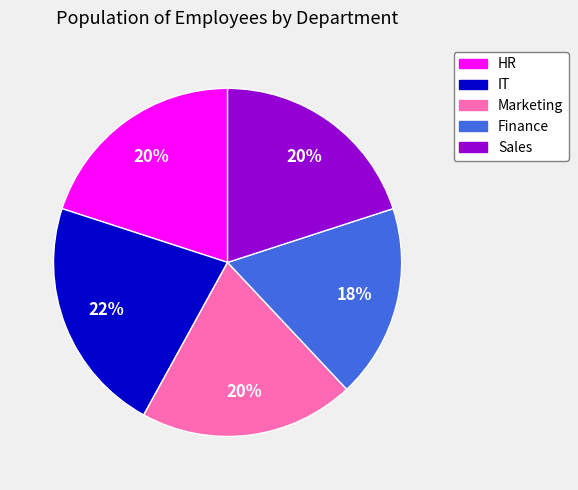

Is HR the majority of the pie?

No